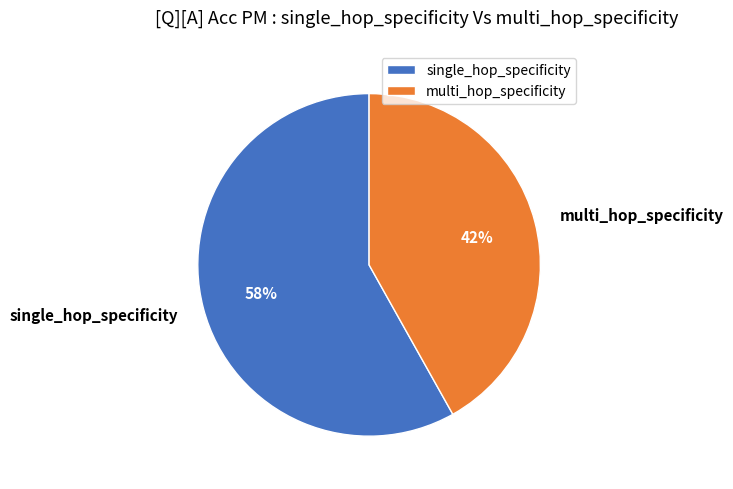

Is it true that multi_hop_specificity is 42% of the pie?

True